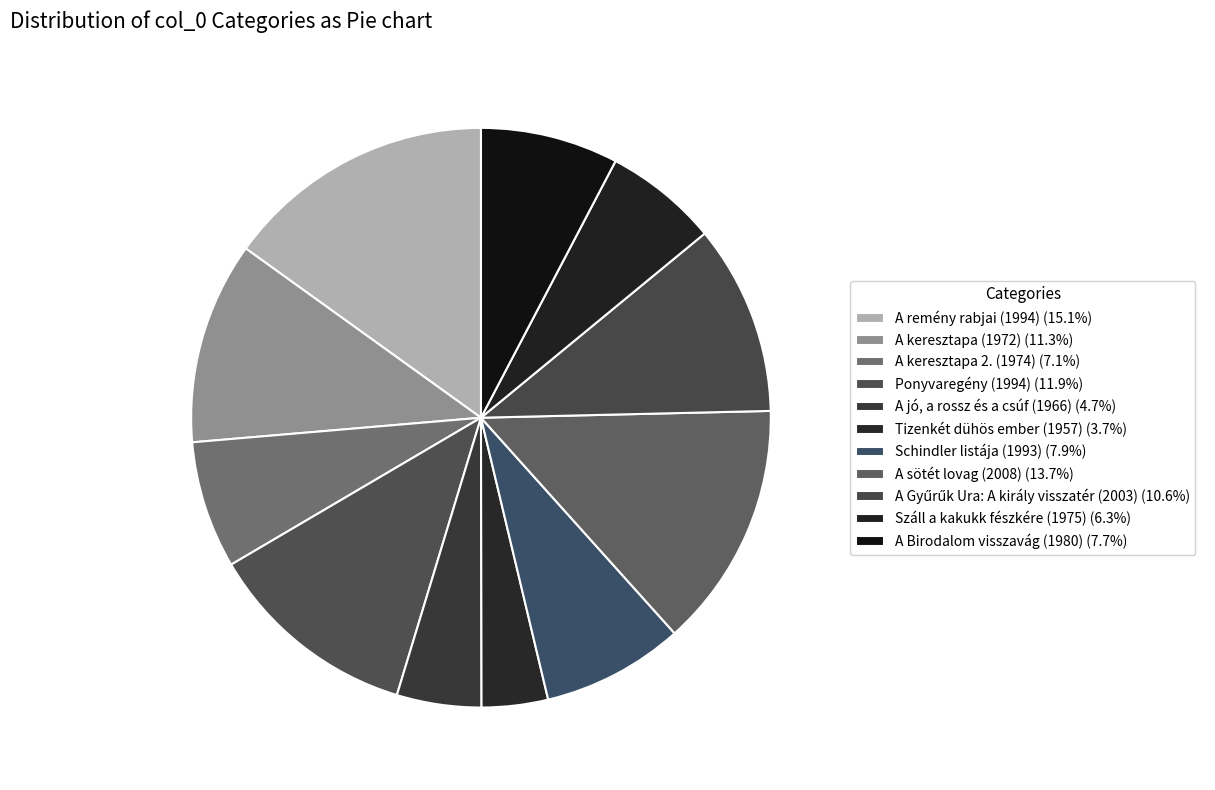

Which category has the smallest portion of the pie?

Tizenkét dühös ember (1957)